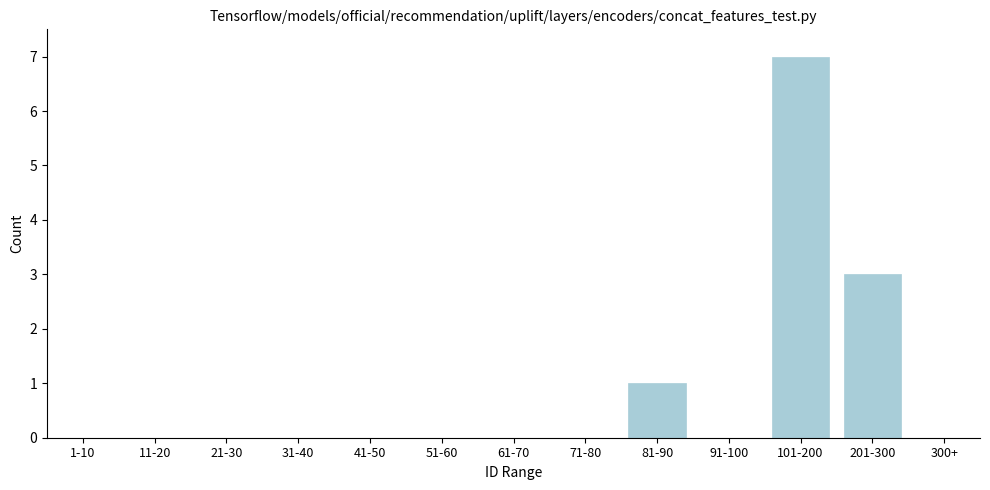

Reading left to right, list all the values displayed in this chart.

1-10=0	11-20=0	21-30=0	31-40=0	41-50=0	51-60=0	61-70=0	71-80=0	81-90=1	91-100=0	101-200=7	201-300=3	300+=0